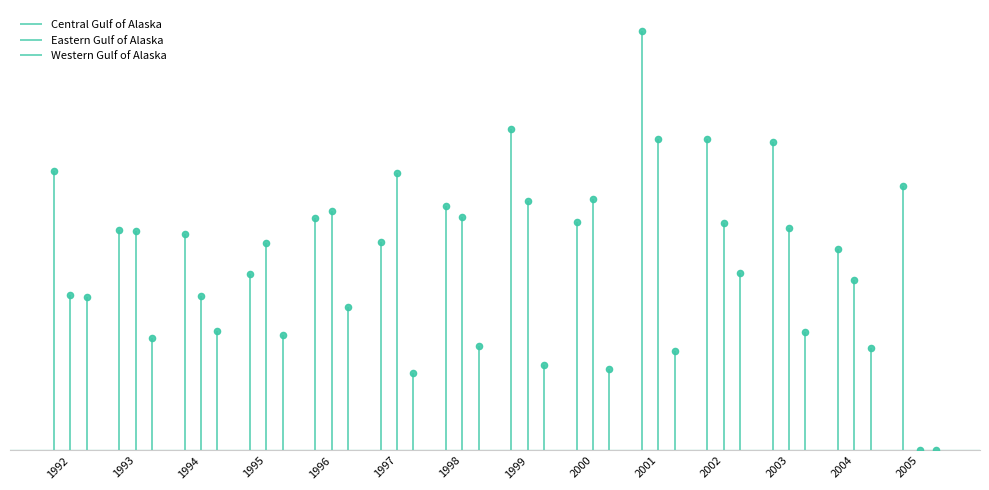

Is the value of Western Gulf of Alaska at 2002 greater than the value of Eastern Gulf of Alaska at 1999?

No